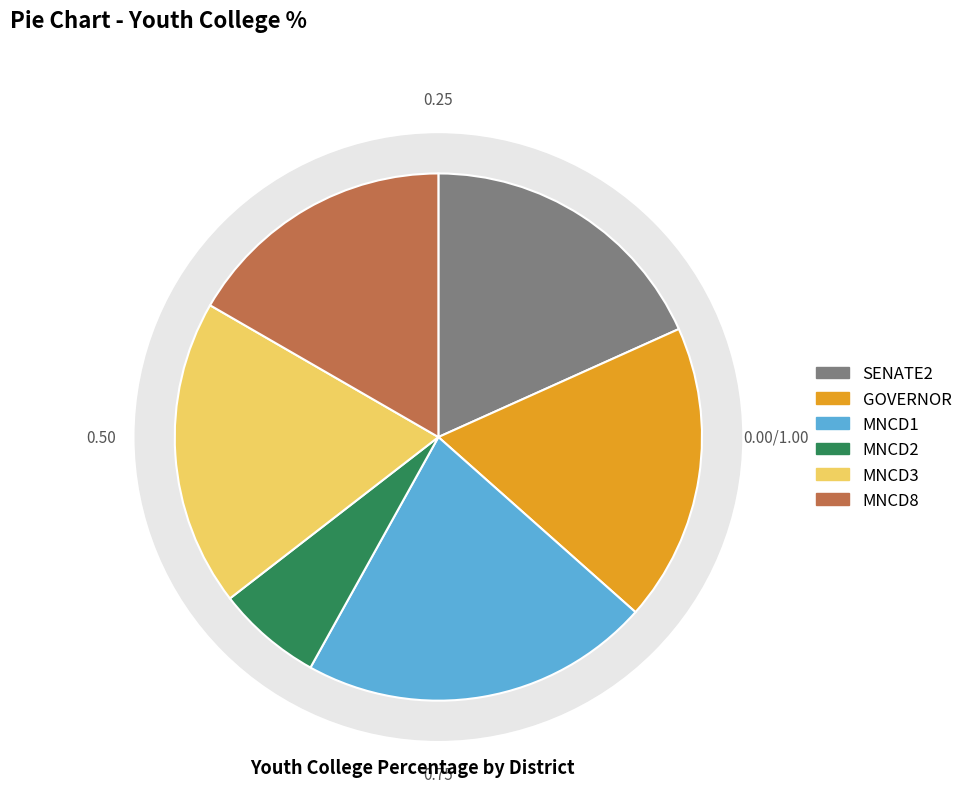

Does MNCD3 account for over 50% of the chart?

No